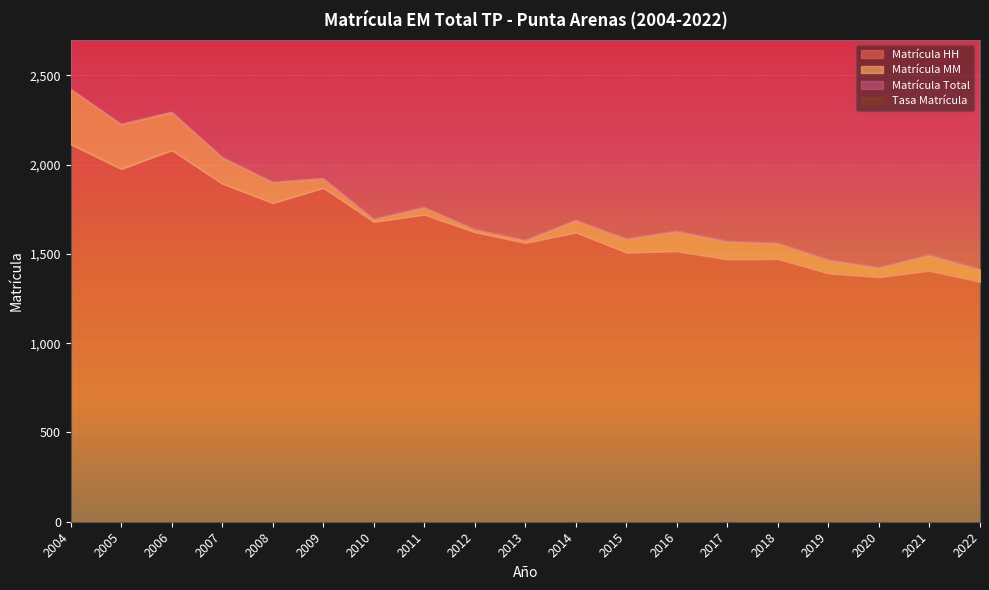

Which category has the highest value in the Tasa Matrícula series?

2004